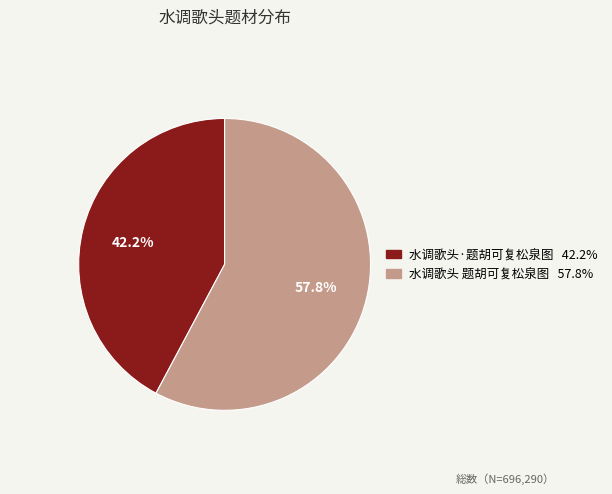

To the nearest percent, what is the combined percentage of 水调歌头 题胡可复松泉图 and 水调歌头·题胡可复松泉图?

100%